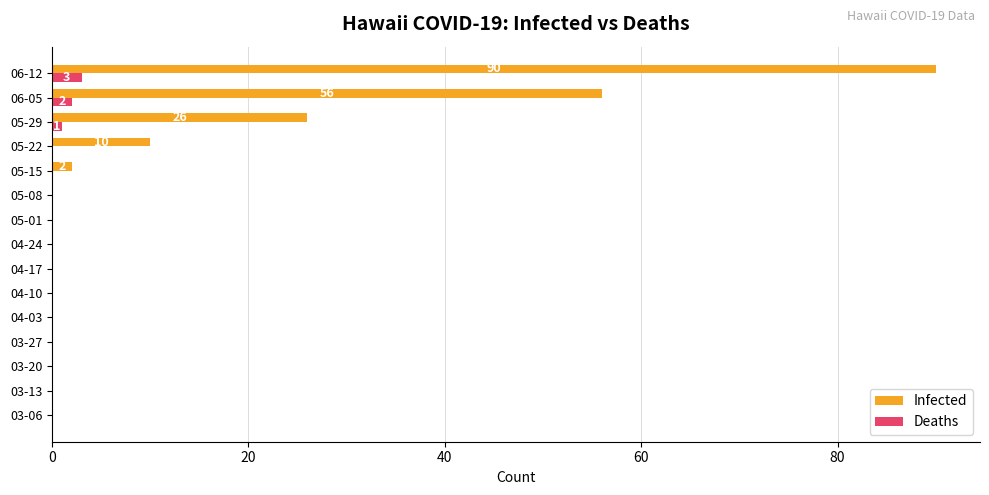

Which series changed the most between 03-27 and 06-05?

Infected